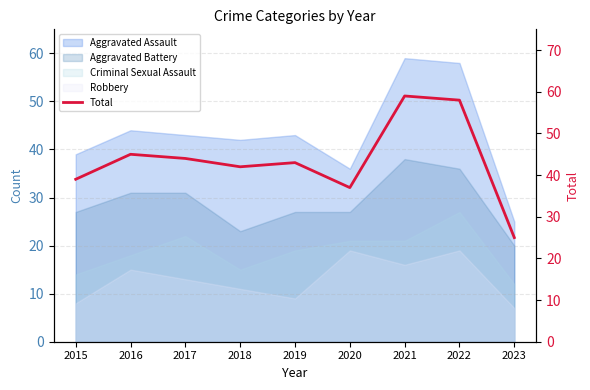

Where does the data first go above 43?

2016